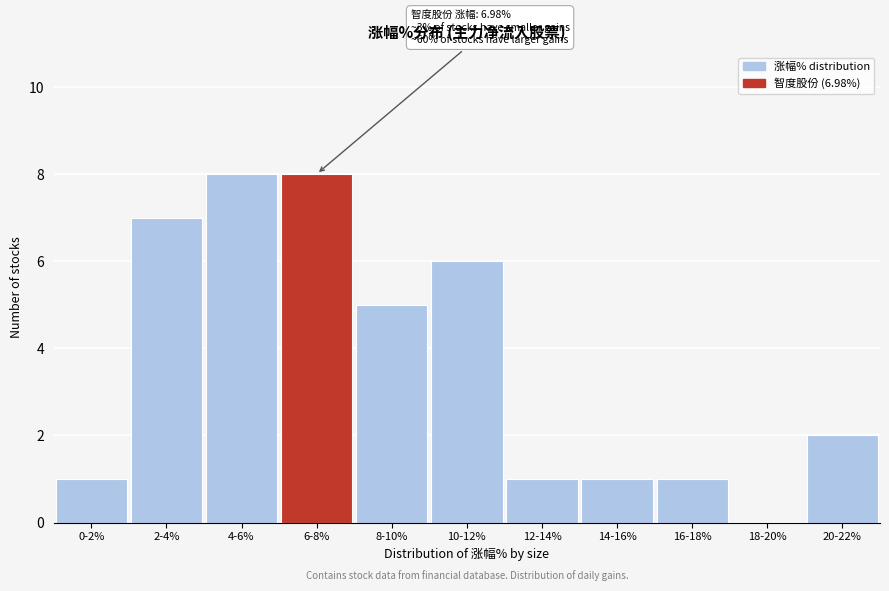

Reading left to right, extract all data points from this chart.

0-2%=1	2-4%=7	4-6%=8	6-8%=8	8-10%=5	10-12%=6	12-14%=1	14-16%=1	16-18%=1	18-20%=0	20-22%=2